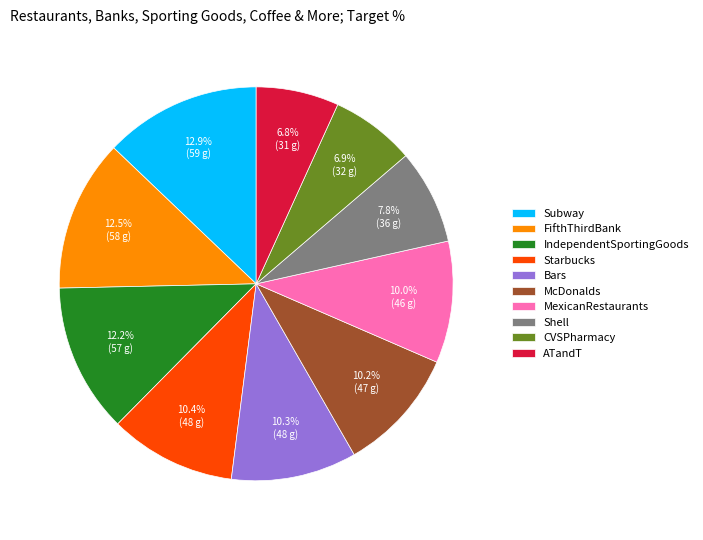

Between CVSPharmacy and Shell, which is larger?

Shell